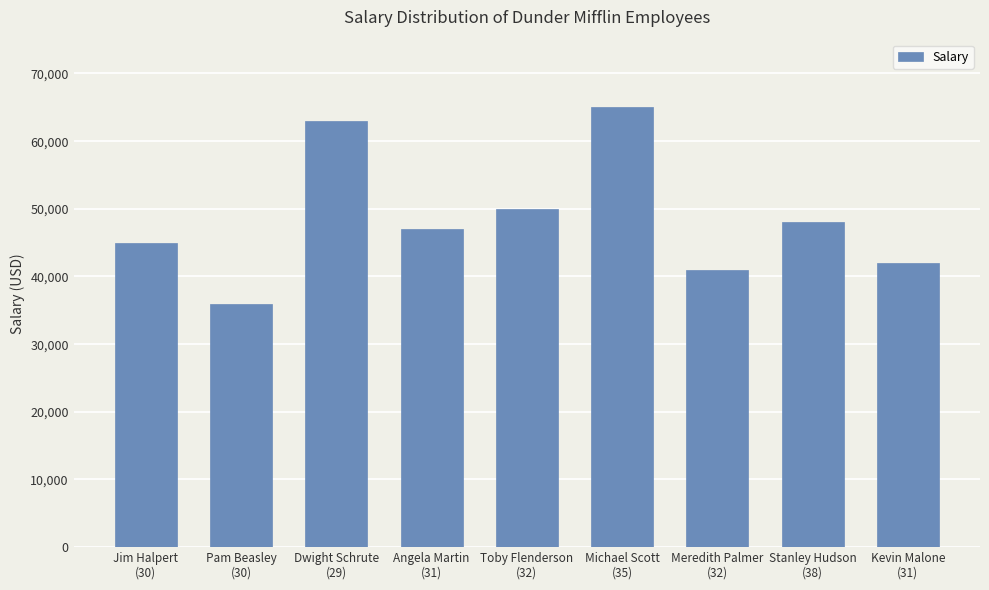

What is the label of the 2nd bar from the right?

Stanley Hudson
(38)